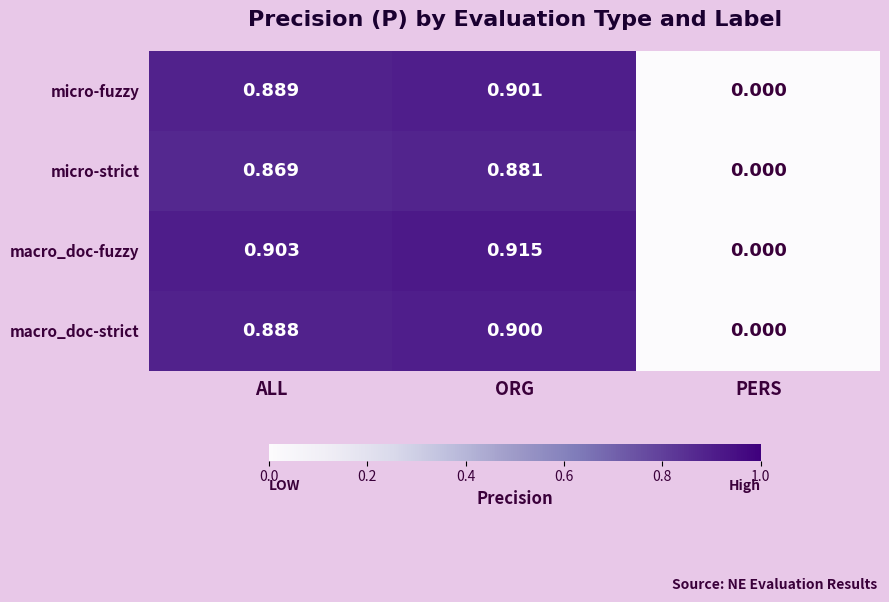

At which category does the chart reach its peak across all series?

ORG